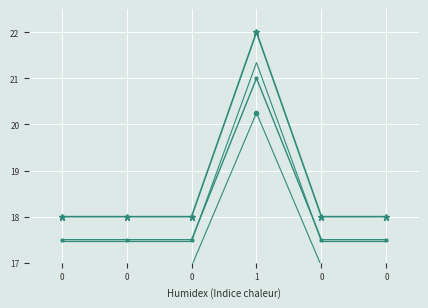

What is the highest value of the Base Min series?

22.0